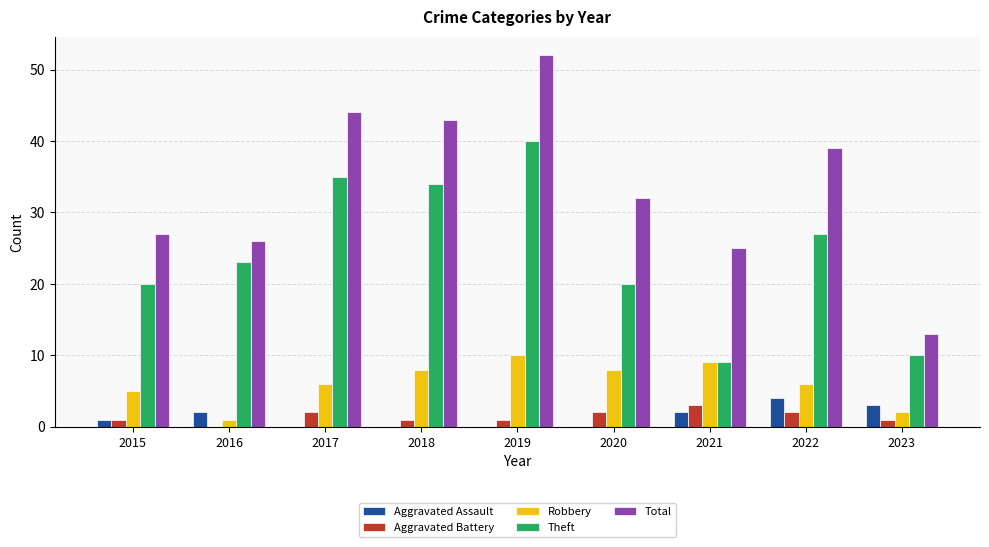

What is the greatest value displayed?

52